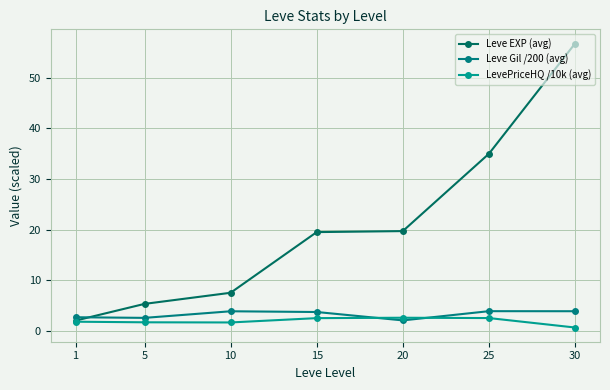

True or false: Leve EXP (avg) and Leve Gil /200 (avg) cross at least once.

True